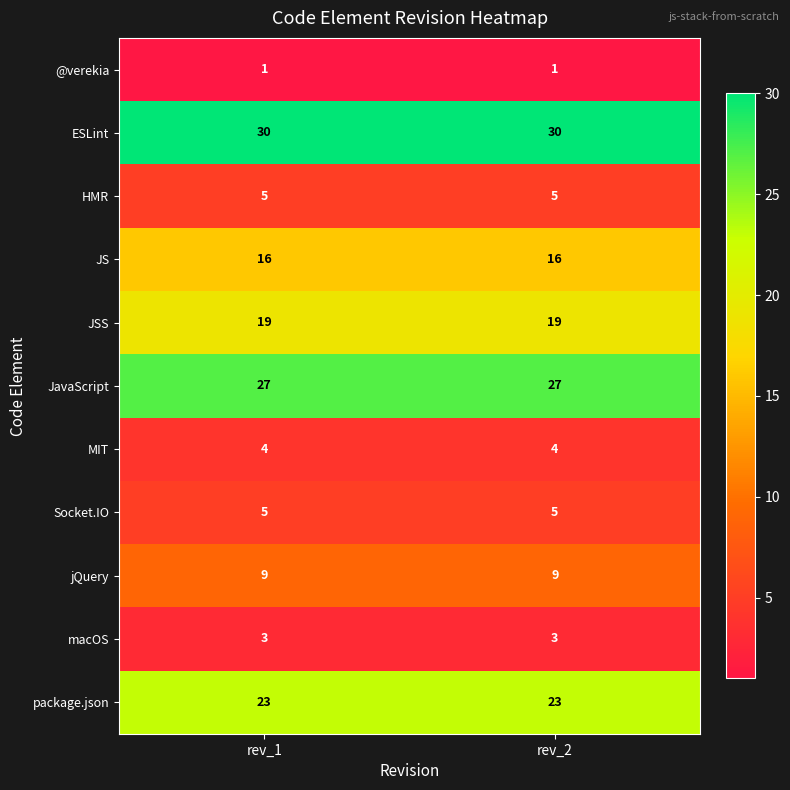

What is the maximum value shown in the chart?

30